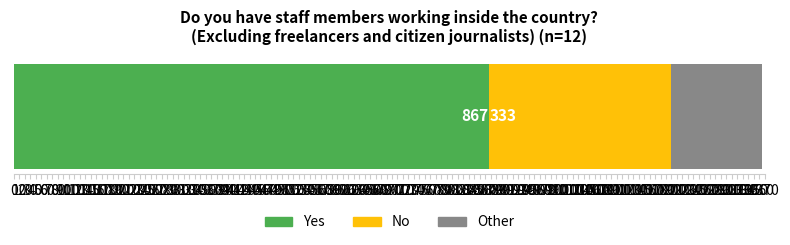

What is the lowest value of the Yes series?

867